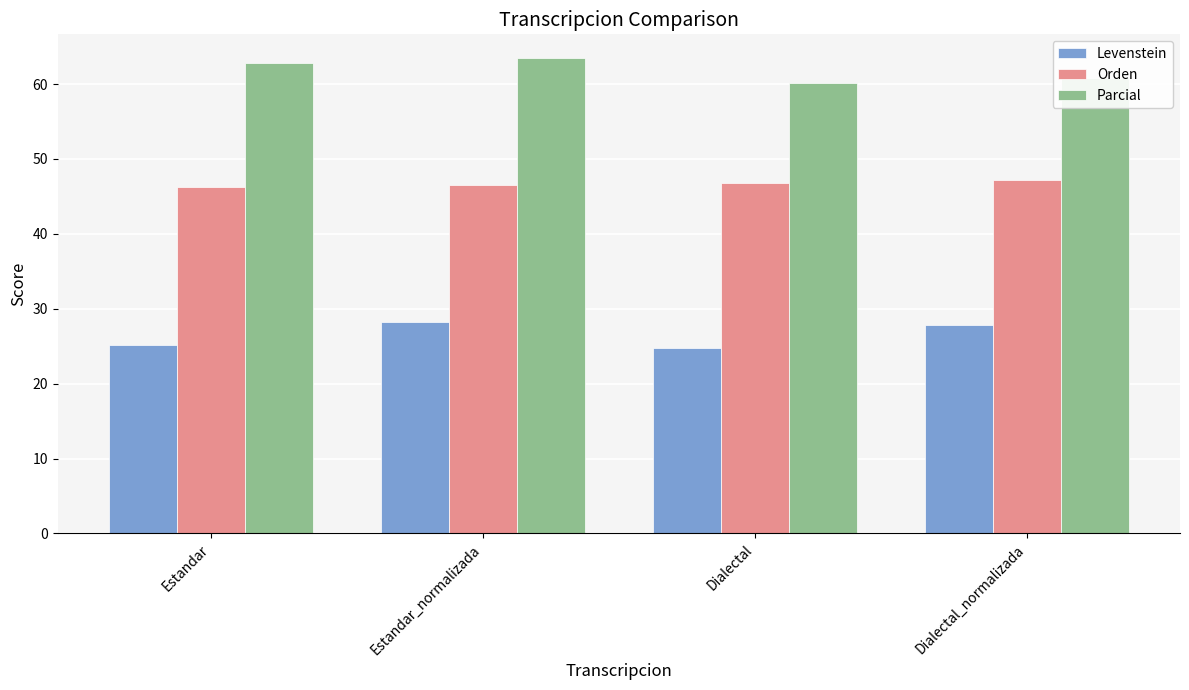

How many bars are there in each group?

3